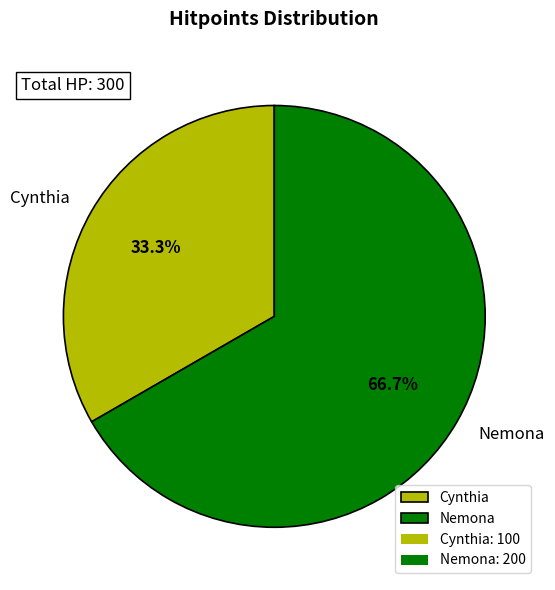

How many segments does this pie chart have?

2